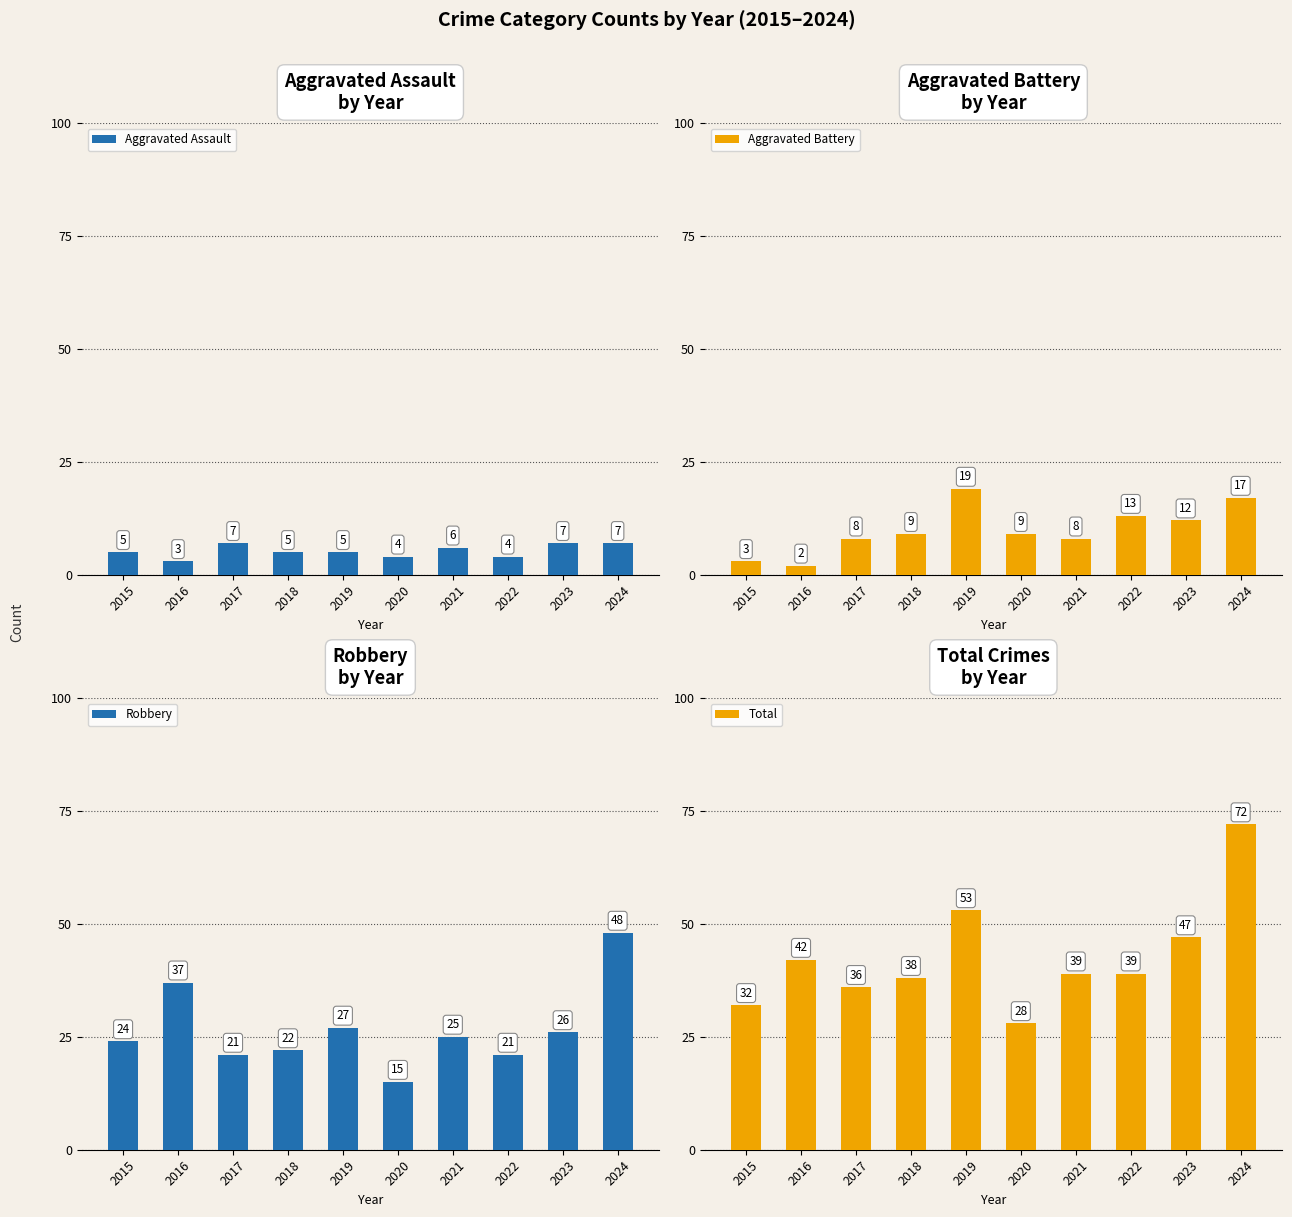

What is the maximum value shown in the chart?

72